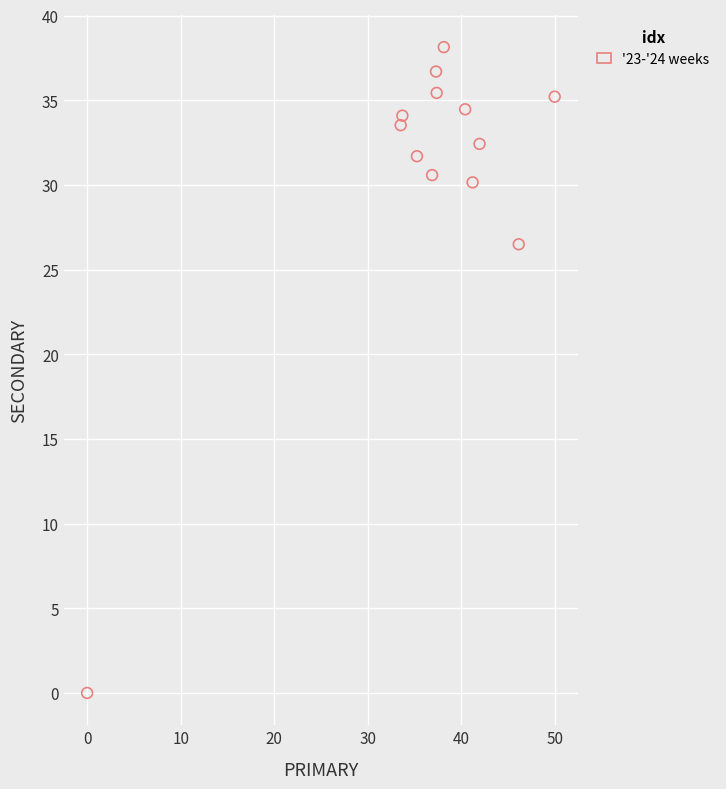

What is the range of X values (max minus min)?

50.0